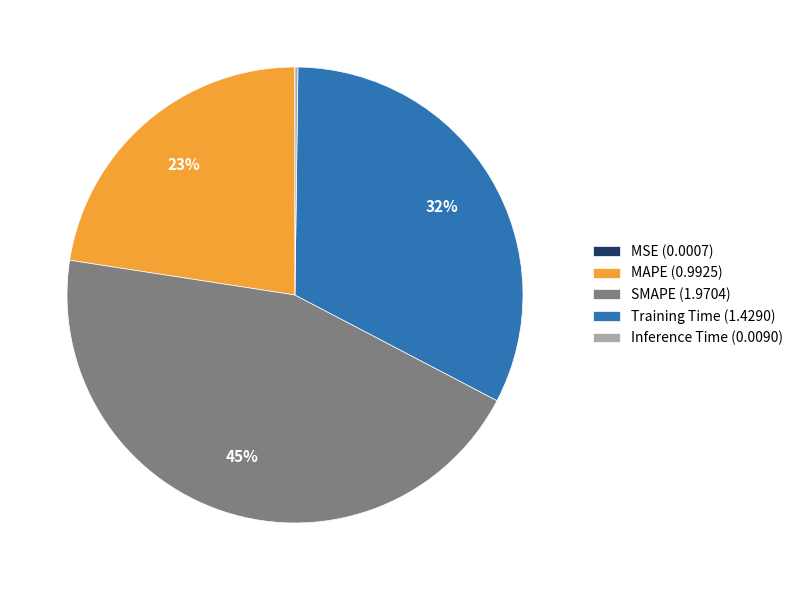

To the nearest percent, what is the combined percentage of SMAPE and Training Time?

77%